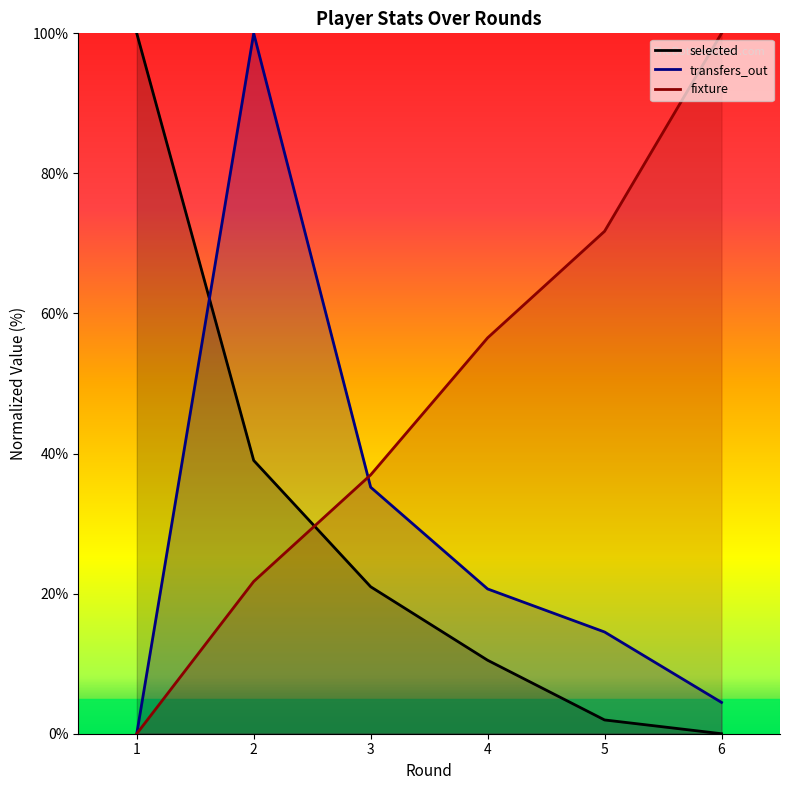

Where does the selected series first go above 20?

1